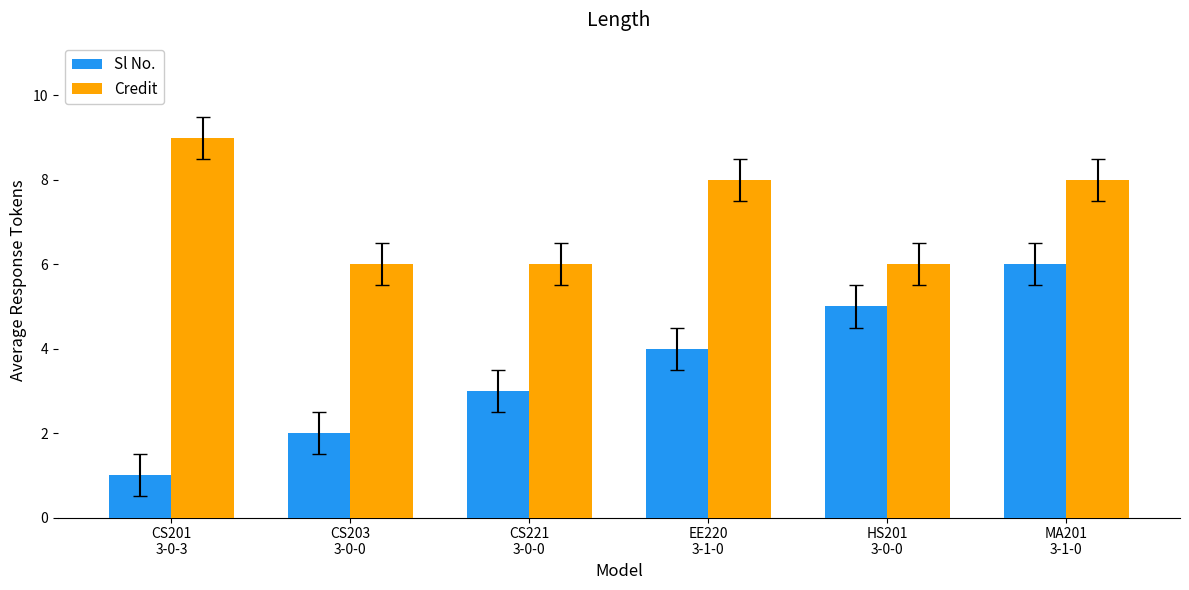

What is the spread (max minus min) of values at EE220
3-1-0?

4